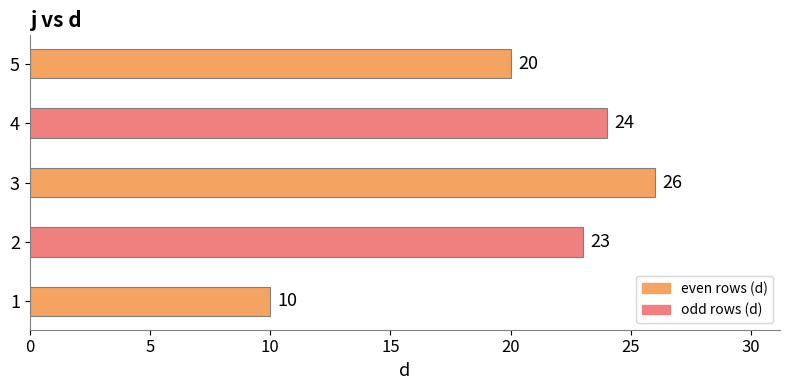

At which label is the value closest to 18?

5